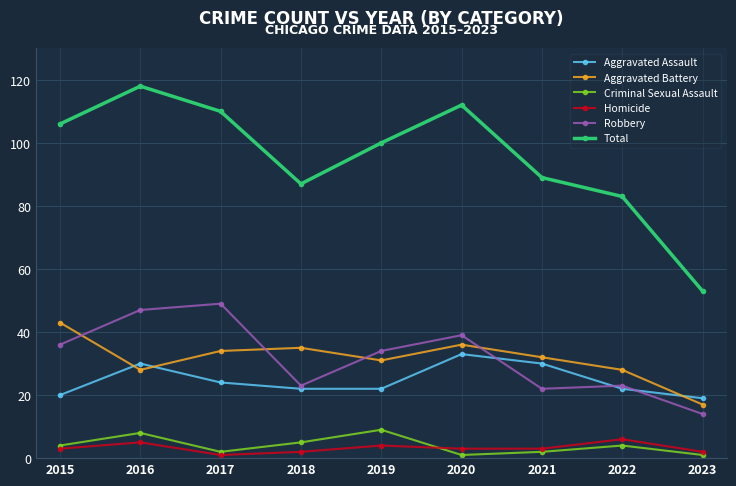

True or false: Homicide has more than 1 points higher than both neighbors.

True